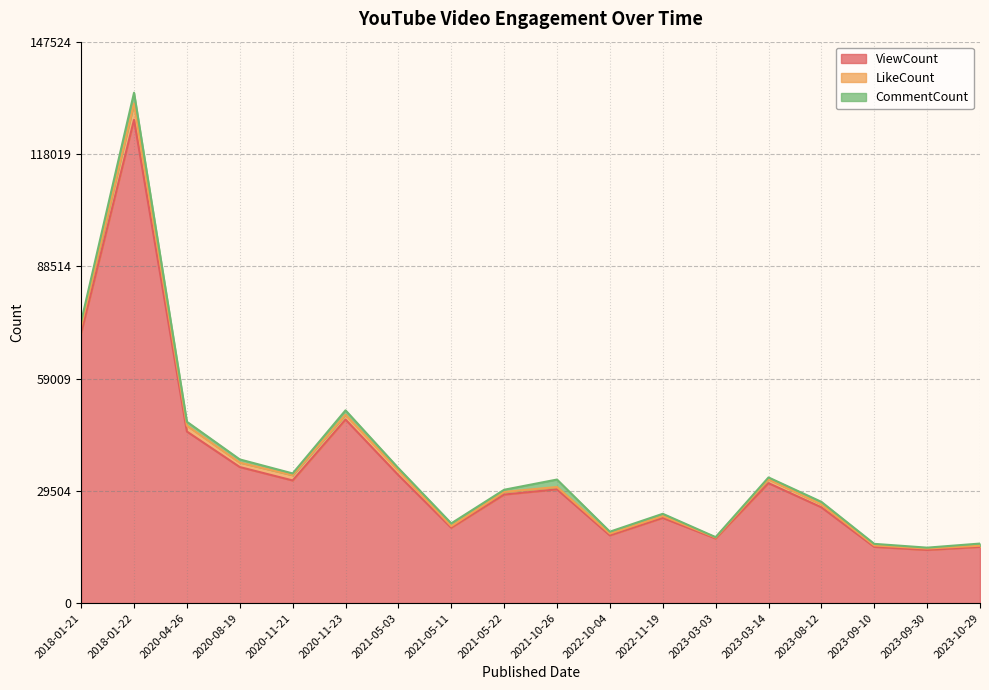

List the series in order of their peak value, lowest first.

CommentCount, LikeCount, ViewCount